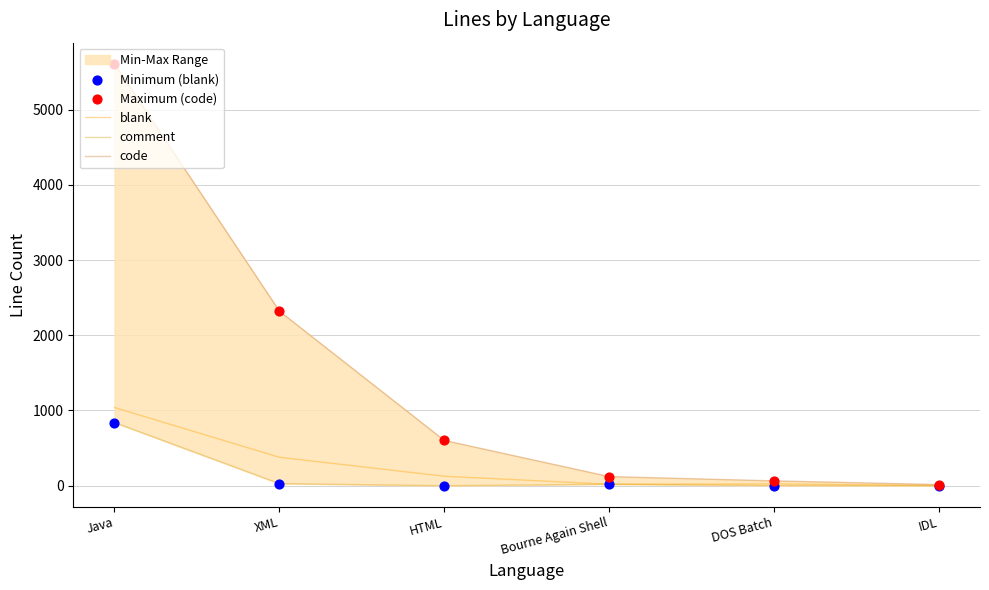

Is the value of Minimum (blank) at Bourne Again Shell greater than the value of blank at DOS Batch?

No